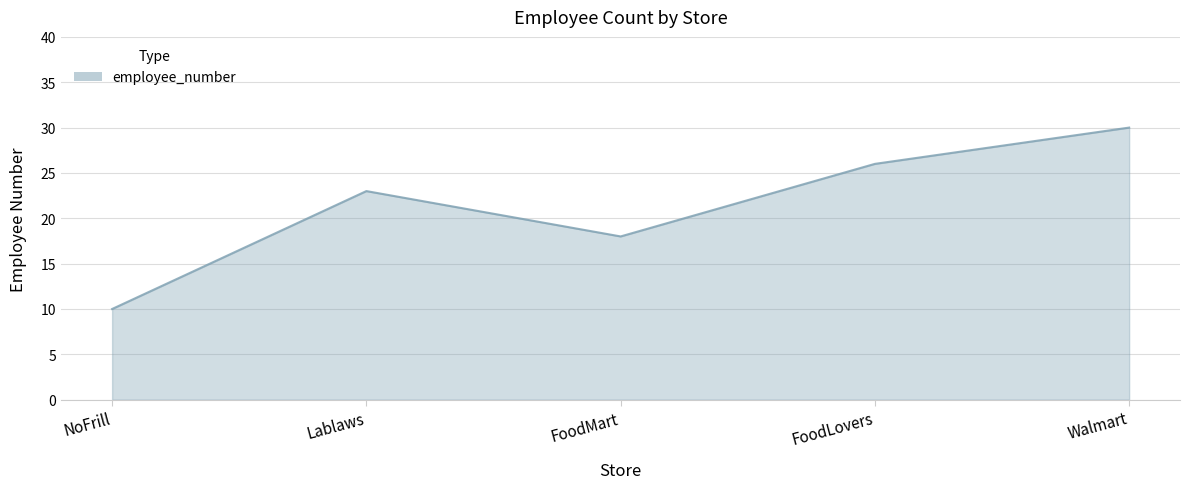

Rank the categories by value from highest to lowest.

Walmart, FoodLovers, Lablaws, FoodMart, NoFrill